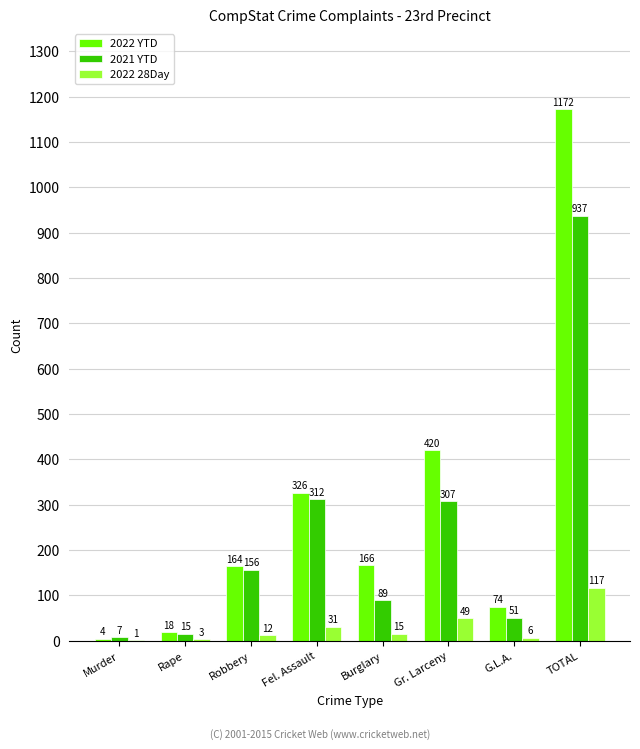

Is it true that 2022 YTD equals 2047 at TOTAL?

False